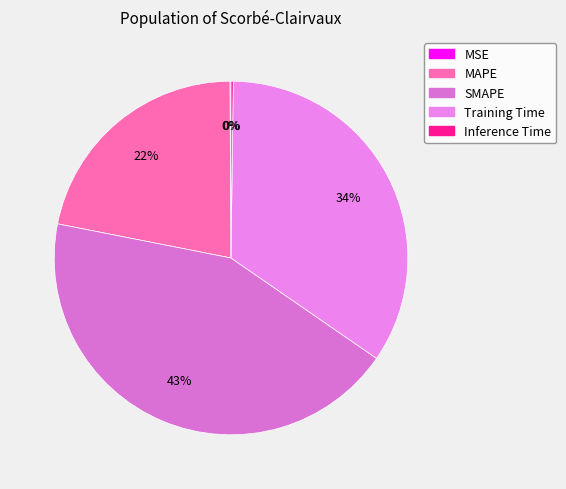

Is it true that Inference Time is 1% of the pie?

False